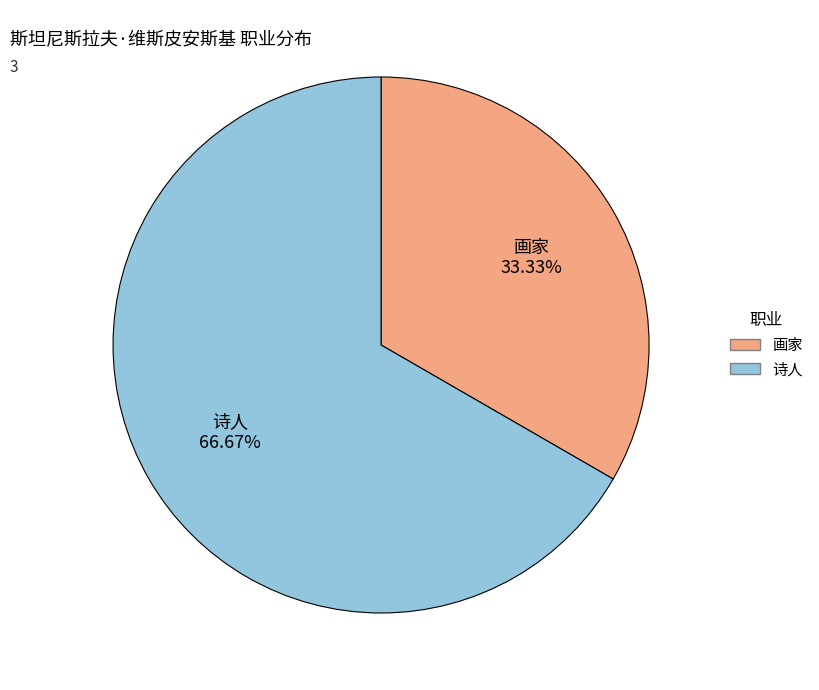

The 诗人 slice represents 67% of the pie. True or false?

True